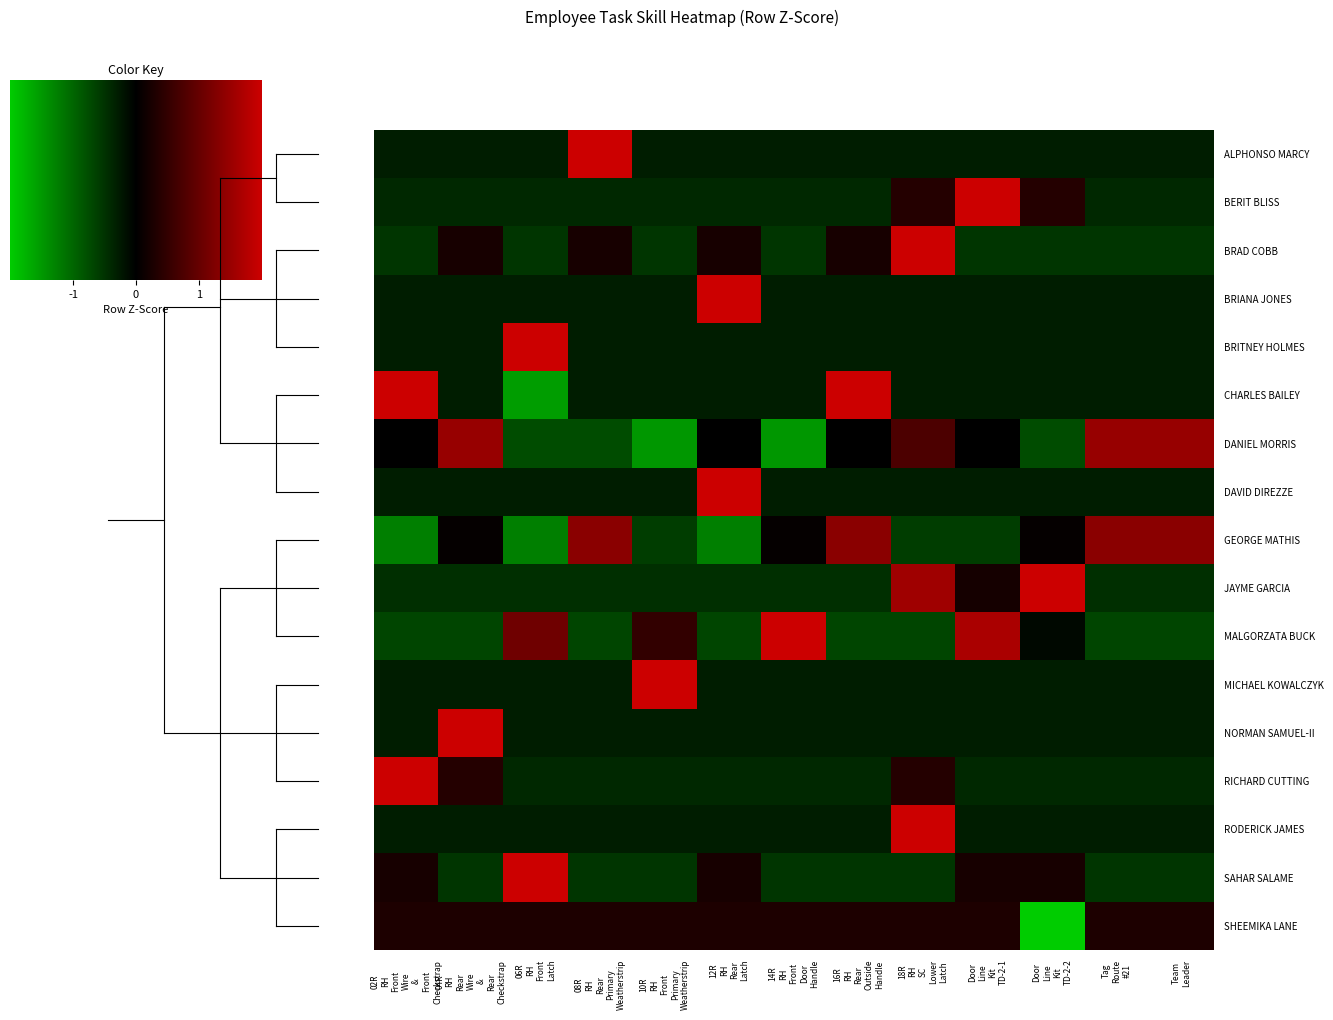

What is the minimum value shown in the chart?

-3.5